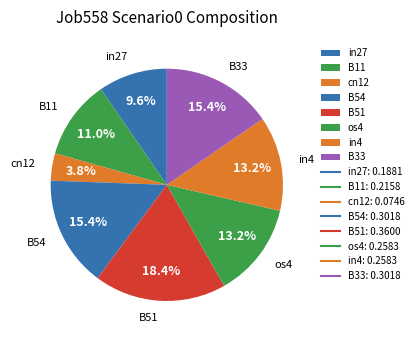

Approximately how many times larger is the value at B11 compared to B51?

0.6